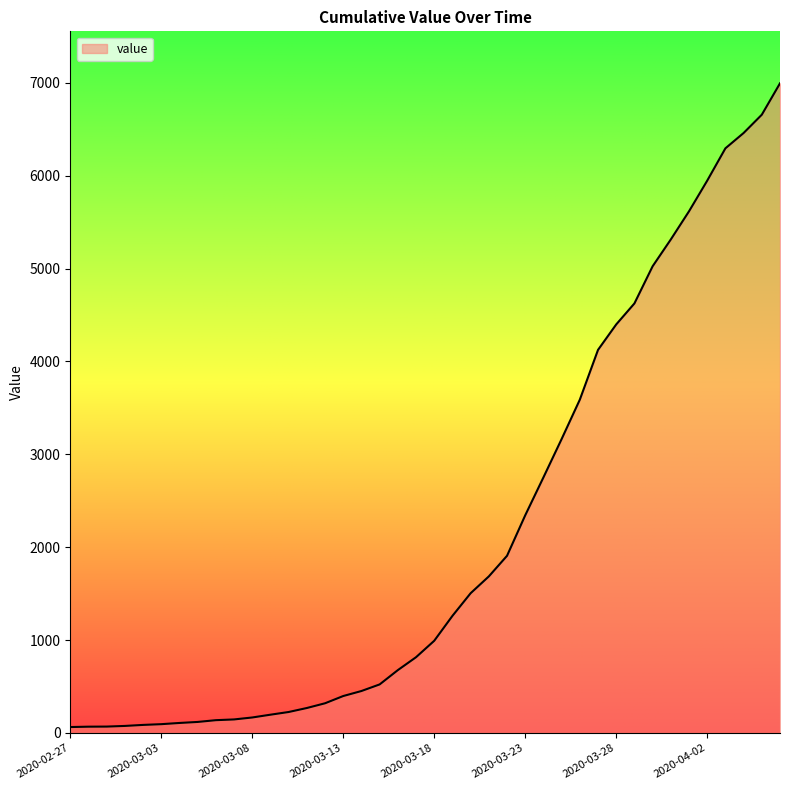

What is the maximum value shown in the chart?

6995